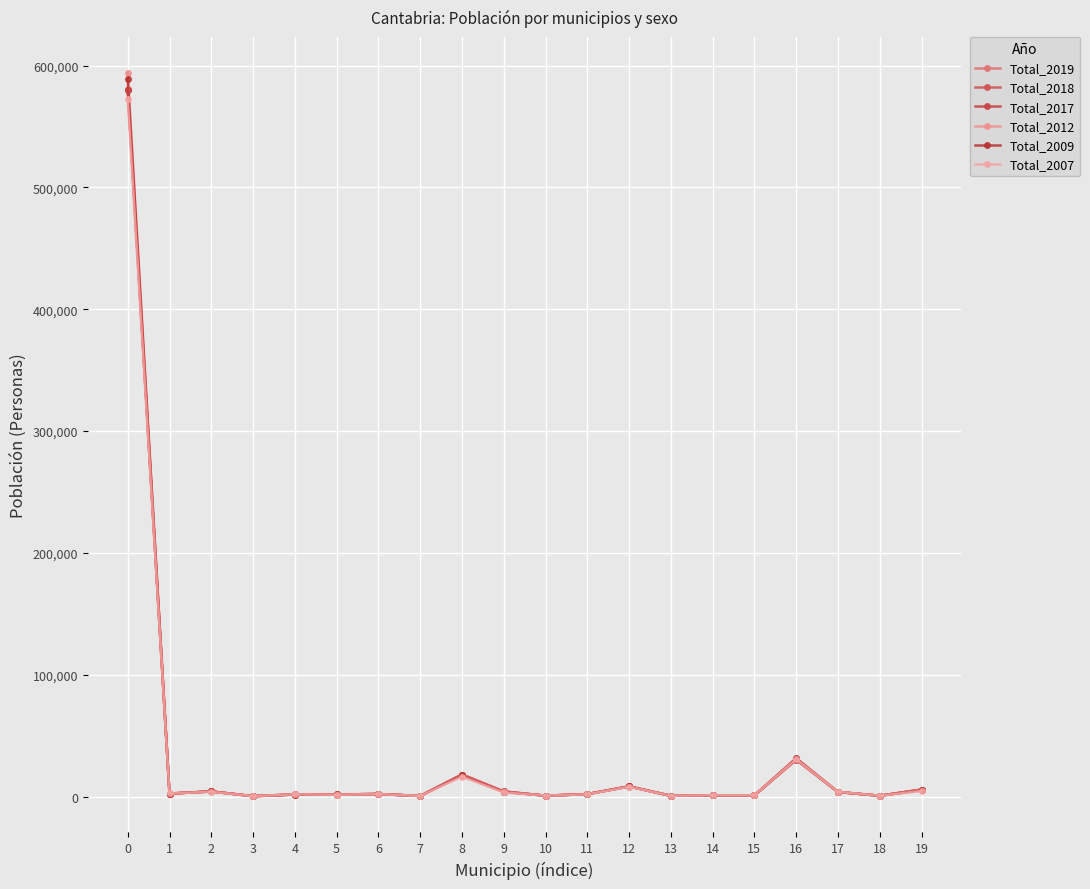

The value of Total_2017 at 16 is 30556. True or false?

True